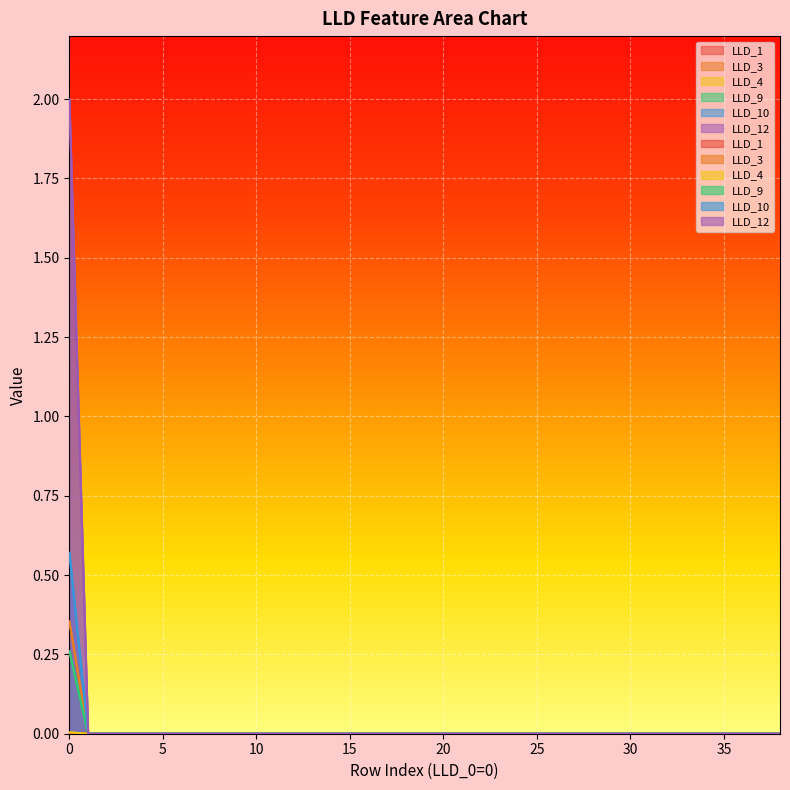

Is it true that LLD_10 equals -0.1 at 24?

False